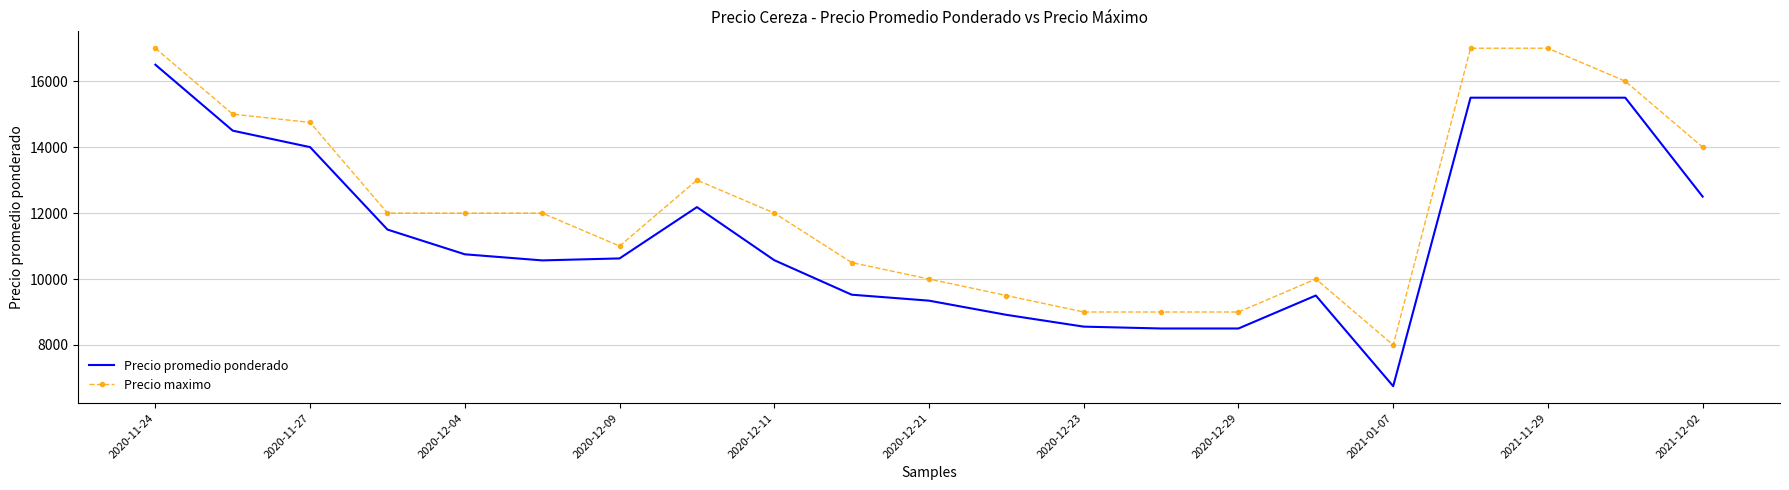

What is the minimum value shown in the chart?

6750